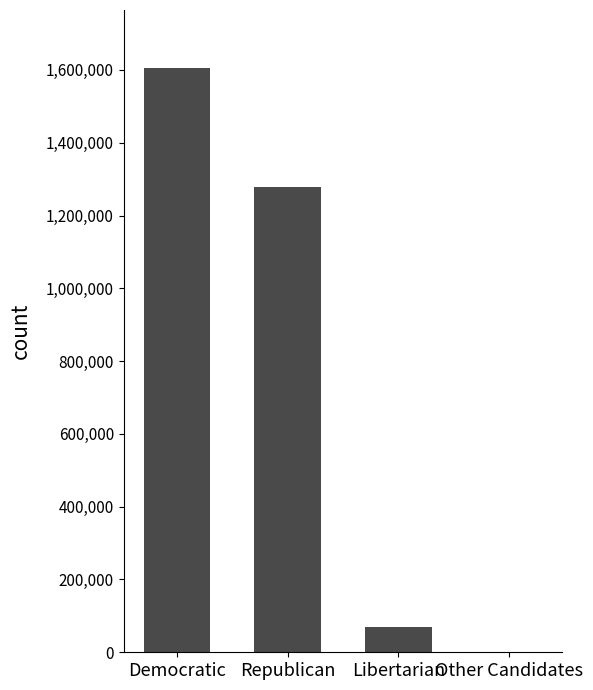

Are the bars horizontal?

No